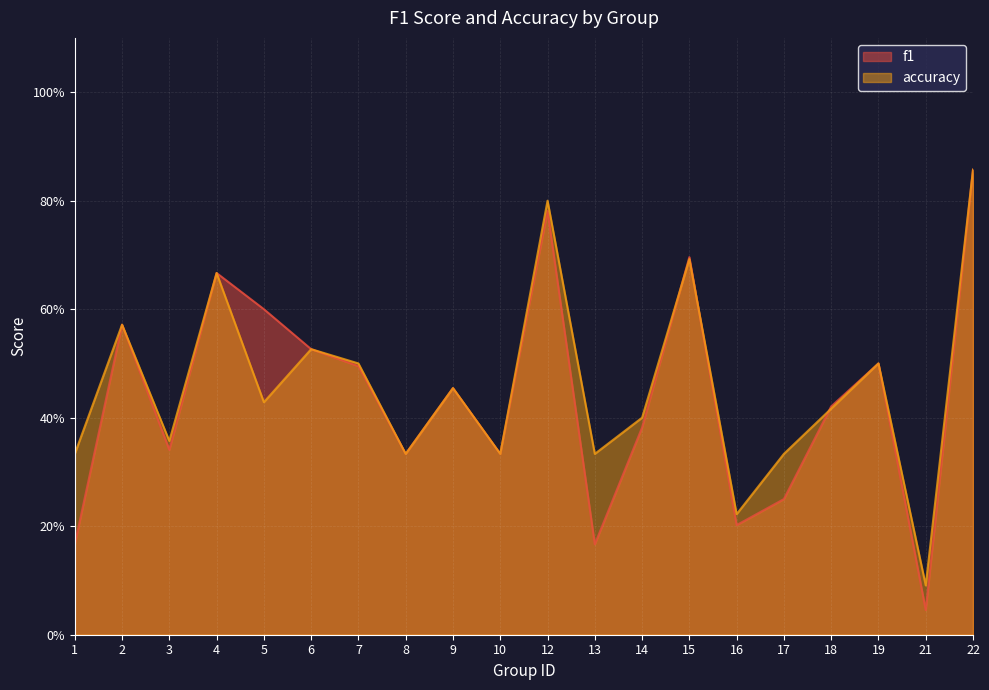

What are all the series names shown in the legend?

f1, accuracy